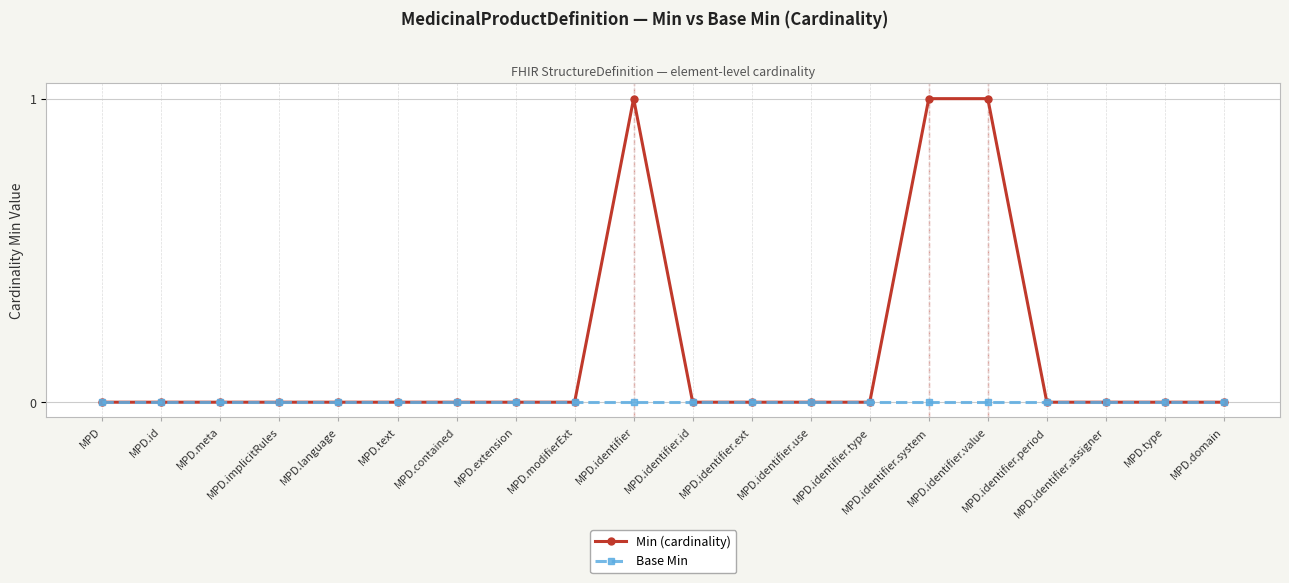

The Base Min series shows 0 at MPD.language. True or false?

True